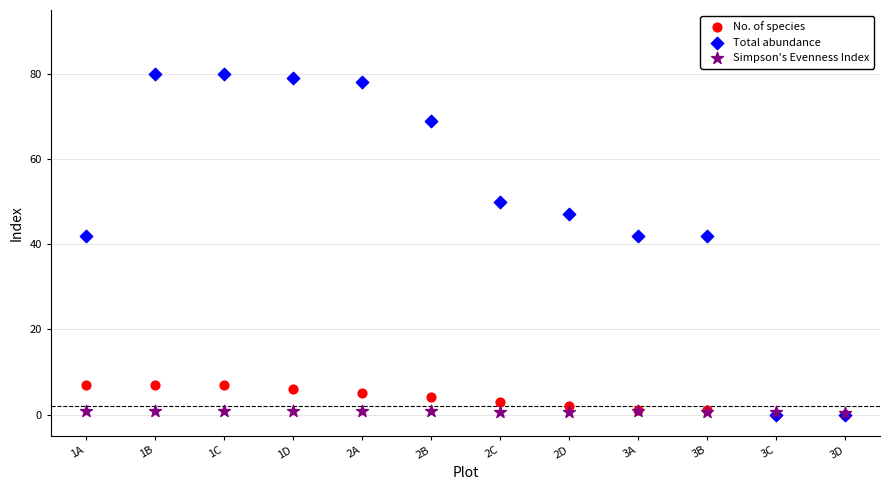

What are all the series names shown in the legend?

No. of species, Total abundance, Simpson's Evenness Index